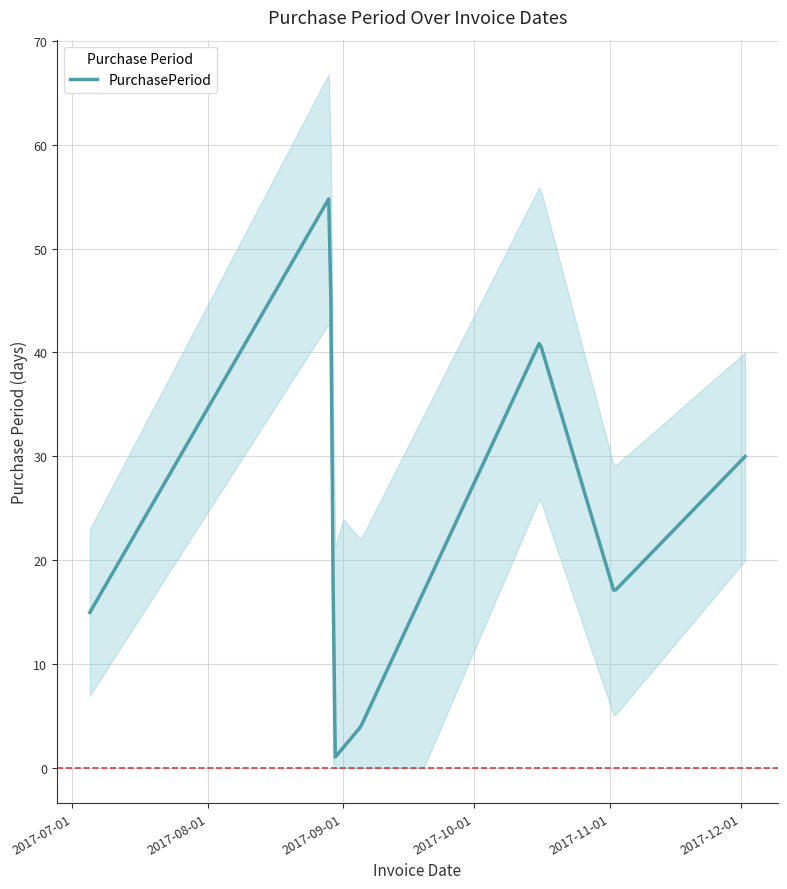

What is the ratio of the value at 2017-10-16 to the value at 2017-11-02?

2.4